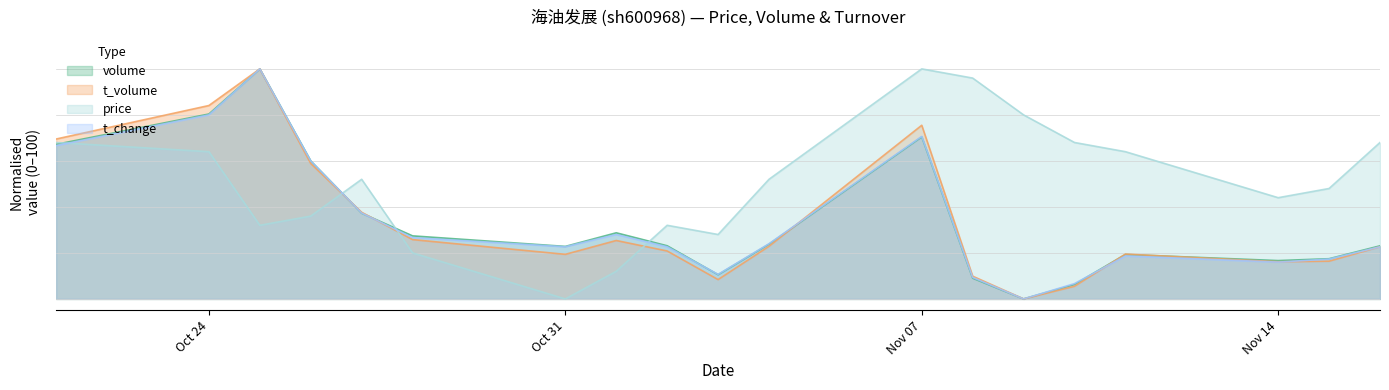

Which series ends up on top after the final intersection of t_change and t_volume?

t_volume